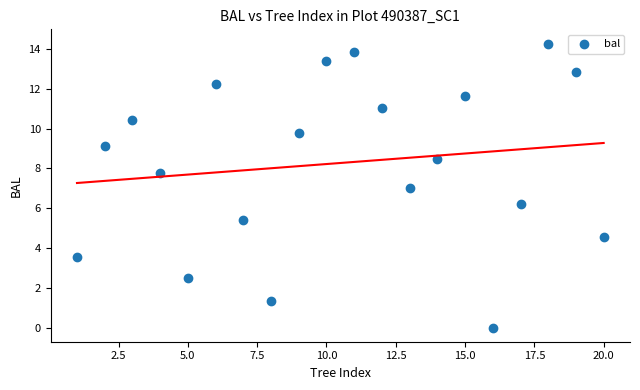

What is the range of X values (max minus min)?

19.0